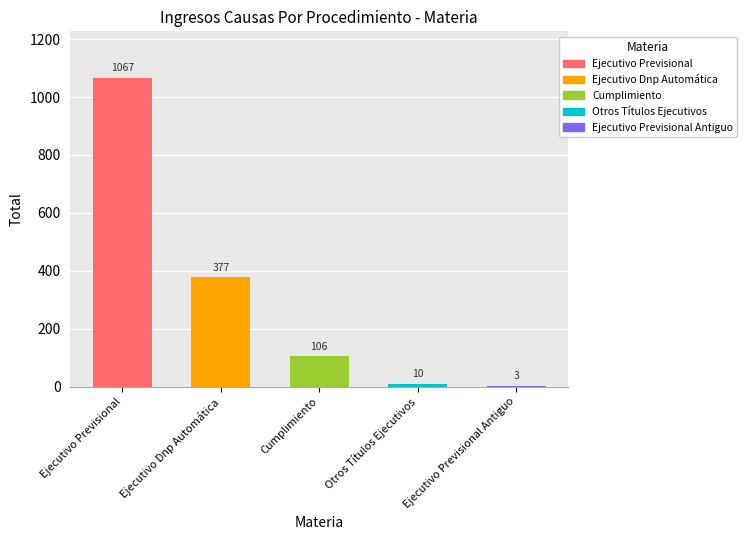

What is the smallest value displayed?

3